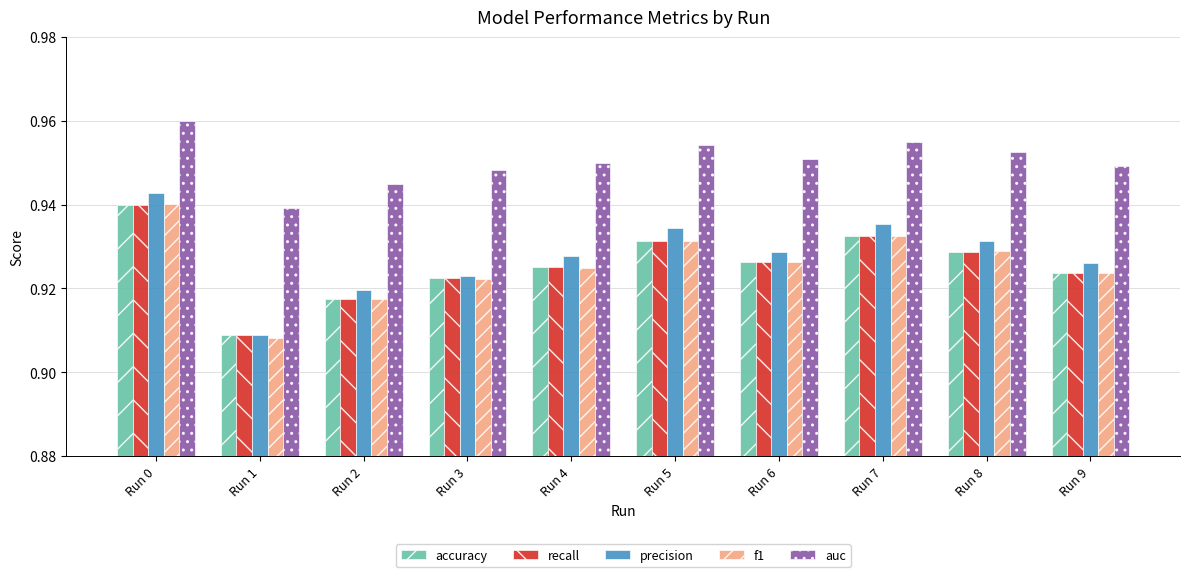

At which label does accuracy reach its minimum?

Run 1